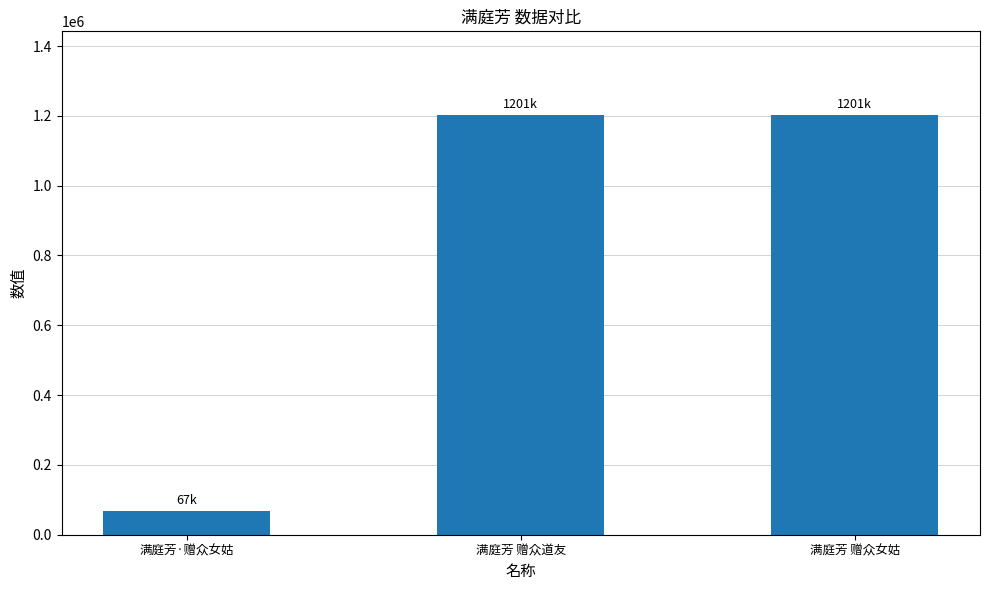

True or false: the data shows 1856422 at 满庭芳 赠众女姑.

False